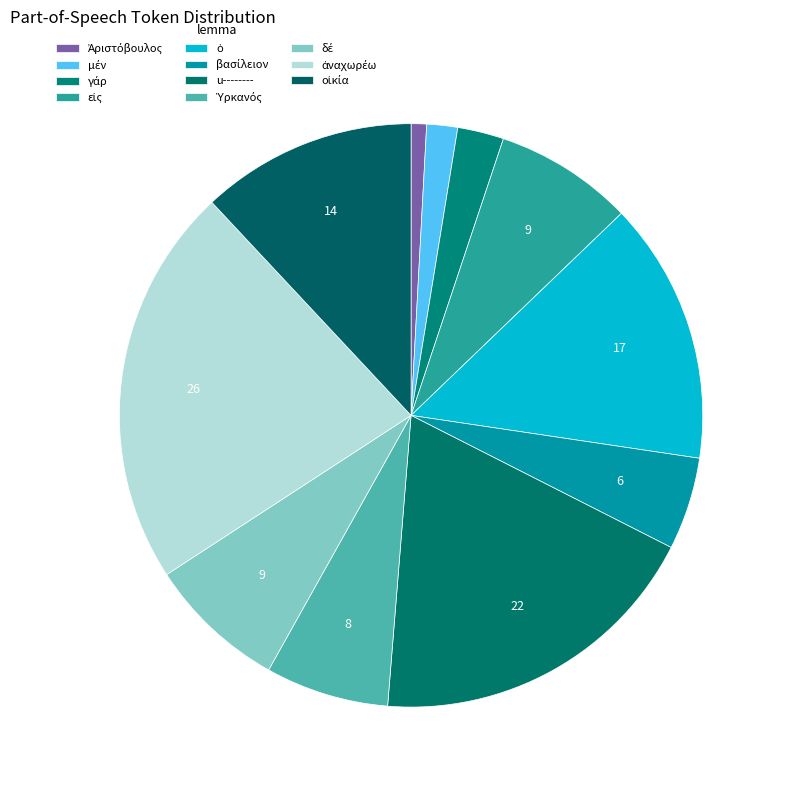

What is the change in value from Ἀριστόβουλος to μέν?

+1